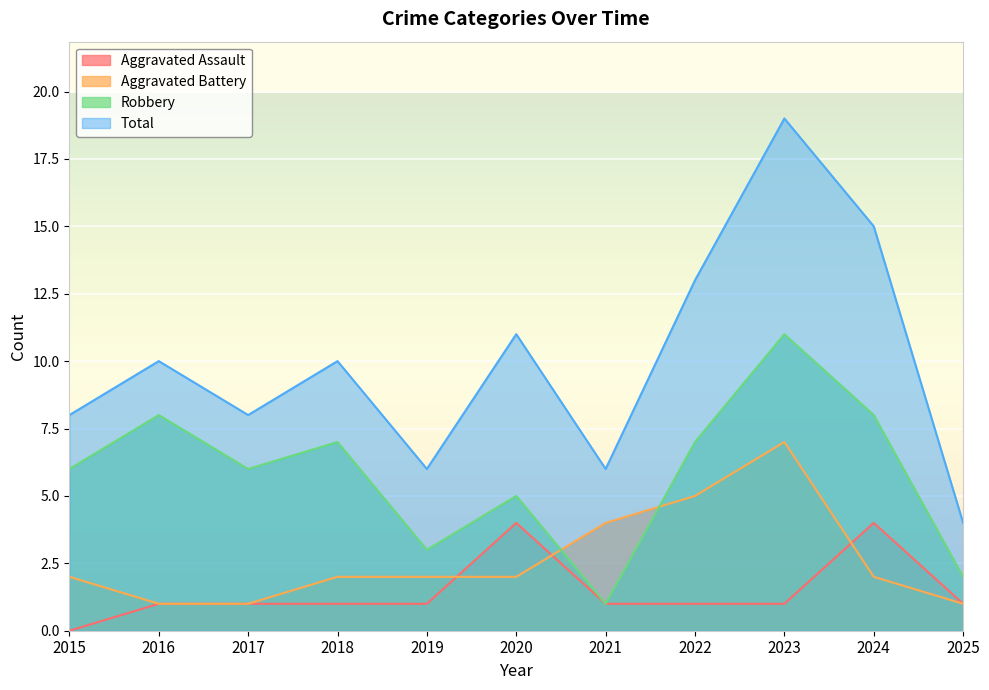

Reading left to right, transcribe all the data shown in this chart.

Aggravated Assault: 2015=0	2016=1	2017=1	2018=1	2019=1	2020=4	2021=1	2022=1	2023=1	2024=4	2025=1
Aggravated Battery: 2015=2	2016=1	2017=1	2018=2	2019=2	2020=2	2021=4	2022=5	2023=7	2024=2	2025=1
Robbery: 2015=6	2016=8	2017=6	2018=7	2019=3	2020=5	2021=1	2022=7	2023=11	2024=8	2025=2
Total: 2015=8	2016=10	2017=8	2018=10	2019=6	2020=11	2021=6	2022=13	2023=19	2024=15	2025=4